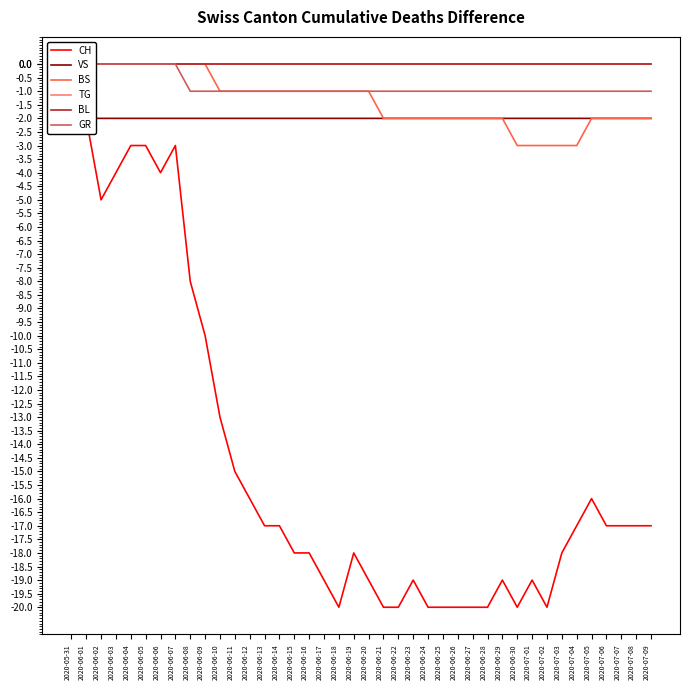

Rank the series at 2020-06-09 from highest to lowest value.

BS, TG, BL, GR, VS, CH